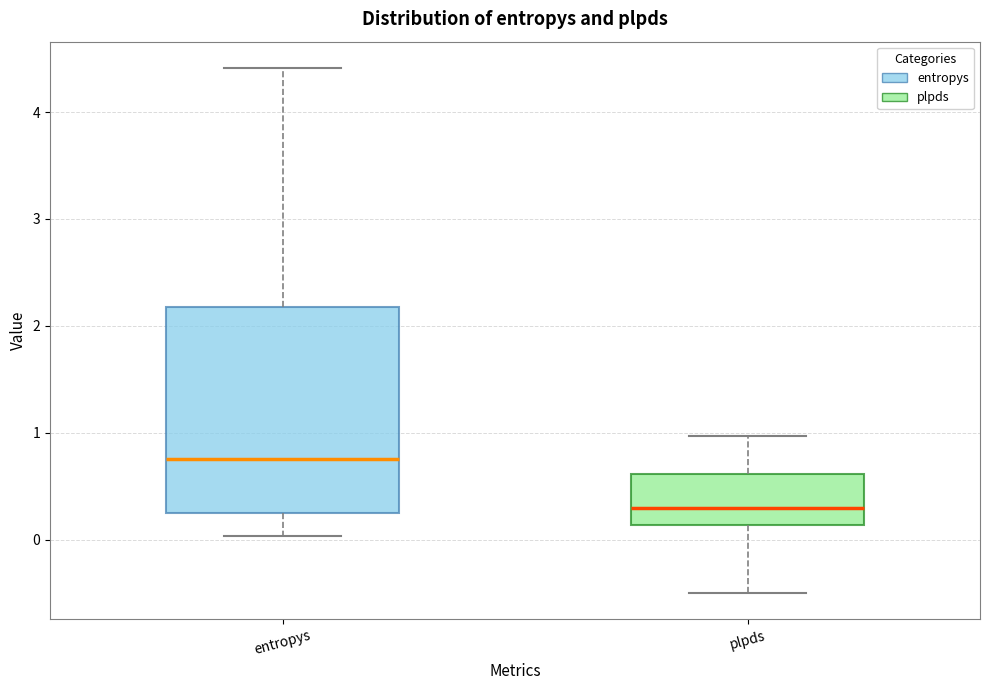

Reading left to right, transcribe this box plot: for each box, give where its median line is, the range the box spans, and where its two whiskers end, as read against the y-axis. The values are not printed on the chart, so give them approximately, as read against the axis.

entropys: median 0.8, box 0.3 to 2.2, whiskers 0.0 to 4.4
plpds: median 0.3, box 0.1 to 0.6, whiskers -0.5 to 1.0